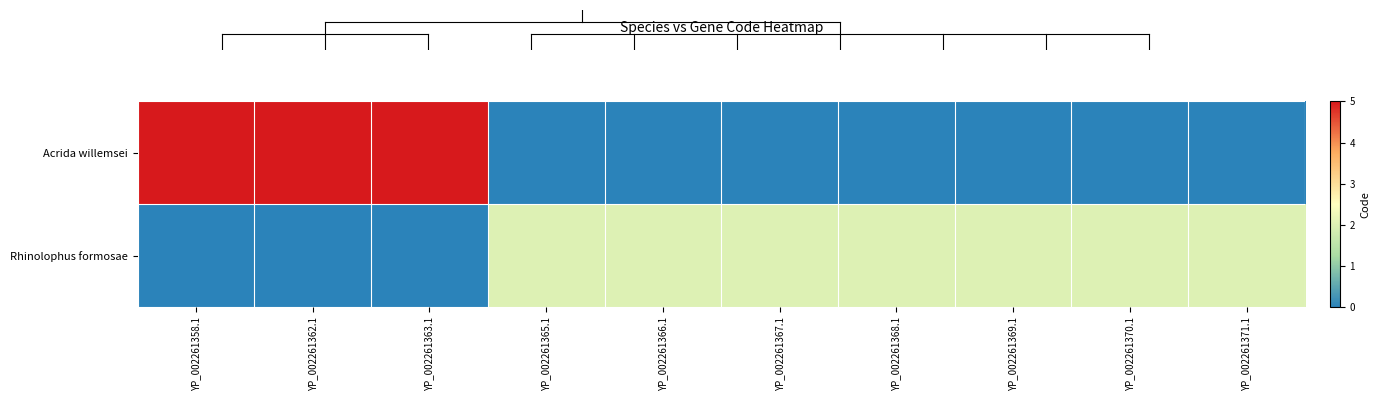

Which series has the largest total across all categories?

Acrida willemsei